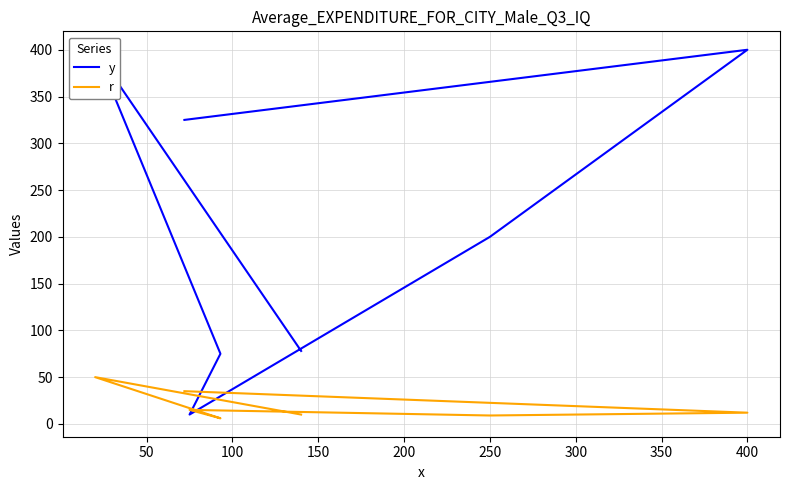

Where does the r series first go above 12?

50